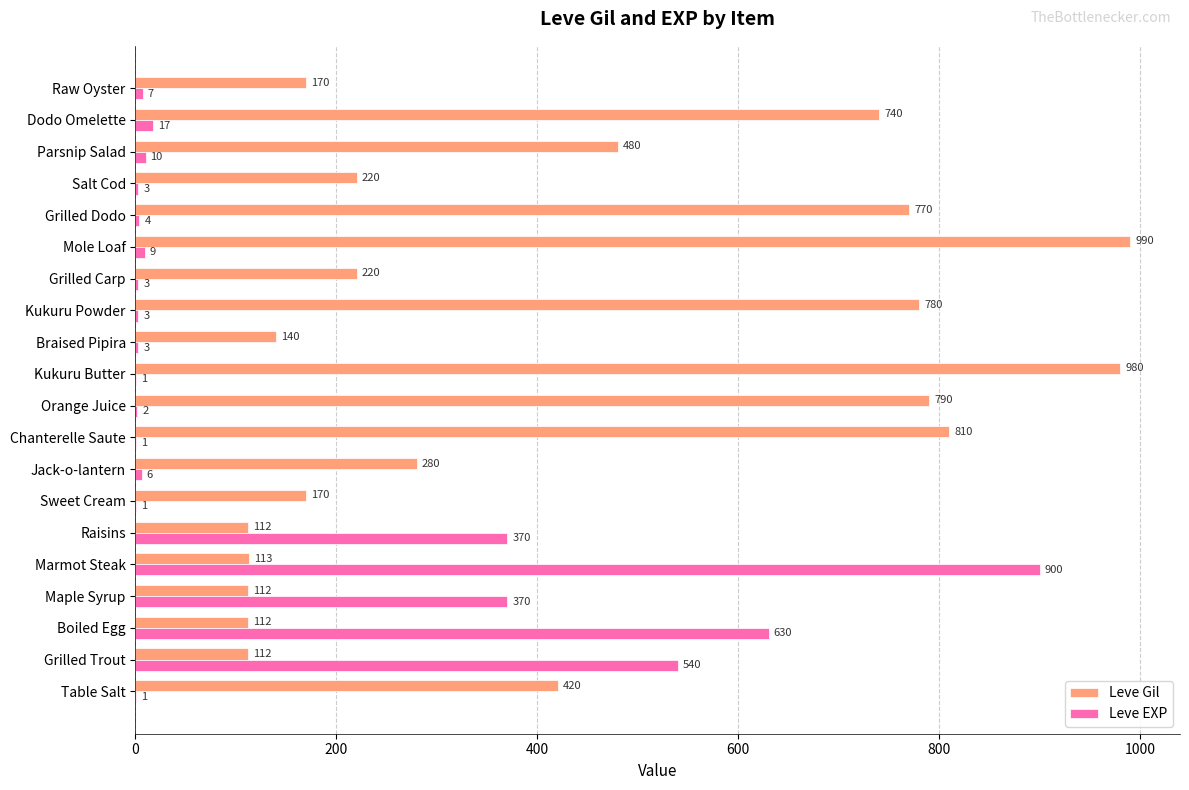

Is it true that Leve Gil equals 272 at Parsnip Salad?

False